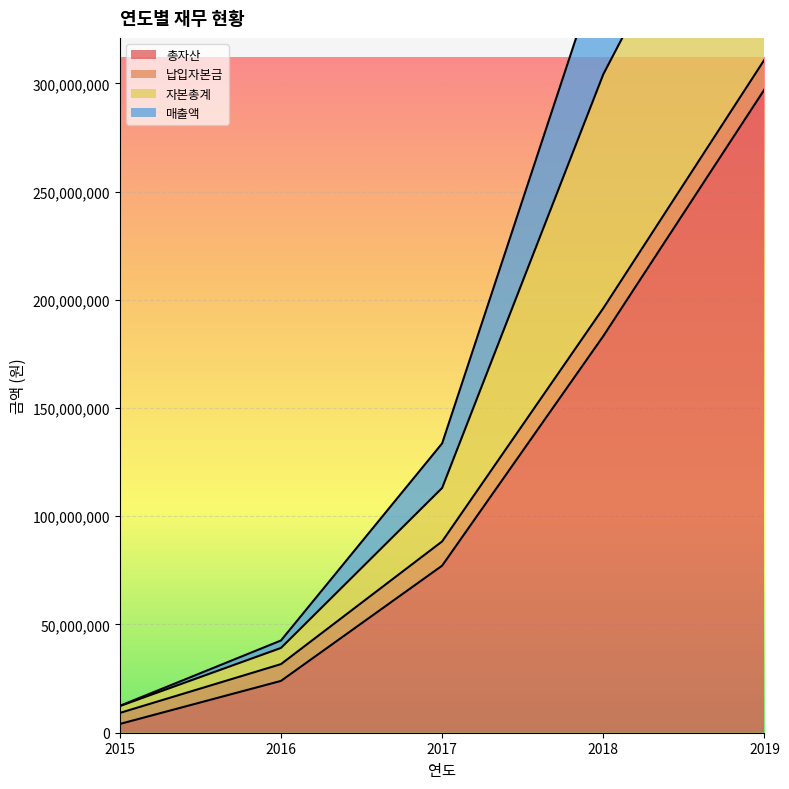

Which series has the largest total across all categories?

자본총계